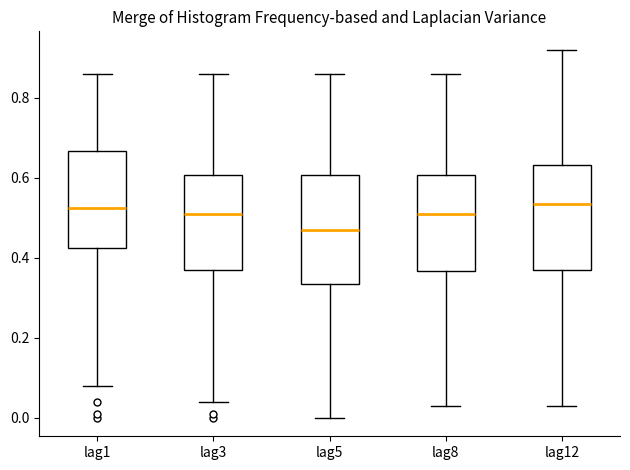

Reading left to right, read every box against the y-axis: the position of its median line, the range the box covers, and the ends of its whiskers. The values are not printed on the chart, so give them approximately, as read against the axis.

lag1: median 0.52, box 0.42 to 0.66, whiskers 0.08 to 0.86
lag3: median 0.52, box 0.38 to 0.60, whiskers 0.04 to 0.86
lag5: median 0.48, box 0.34 to 0.60, whiskers 0.00 to 0.86
lag8: median 0.52, box 0.36 to 0.60, whiskers 0.04 to 0.86
lag12: median 0.54, box 0.38 to 0.64, whiskers 0.04 to 0.92